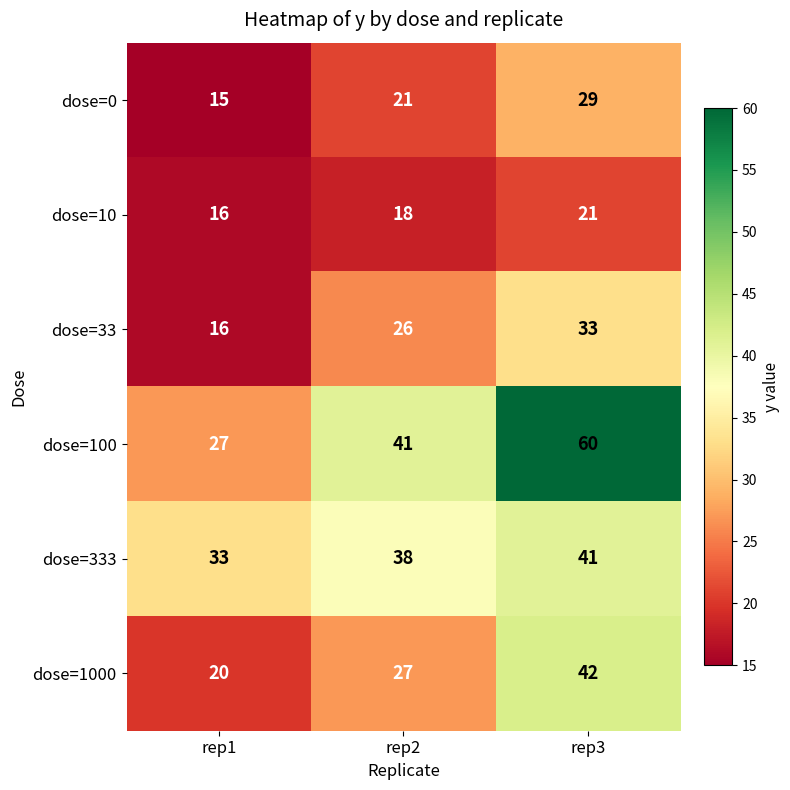

Count the number of data series in this chart.

6